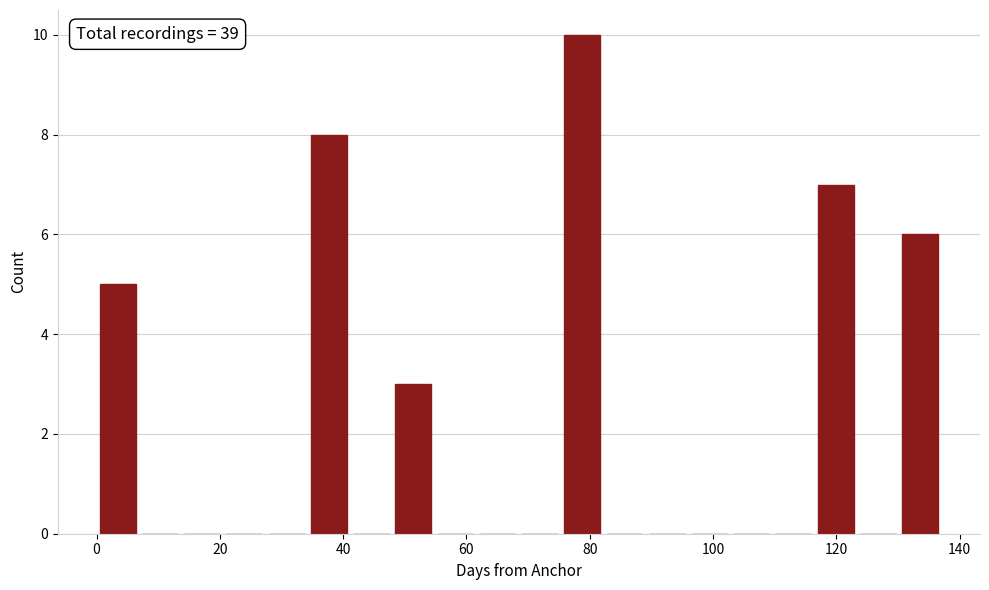

Read against the x-axis, roughly where is the centre of the tallest bar?

78